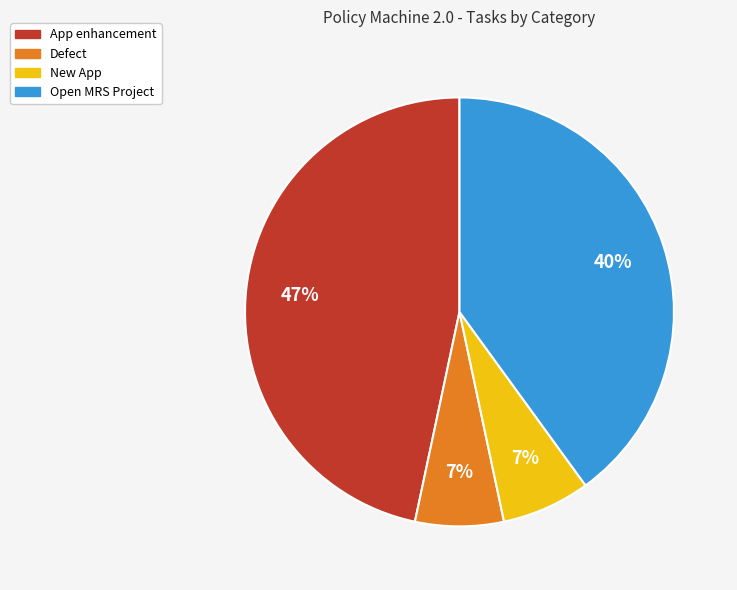

Do App enhancement and New App together represent more than half of the pie?

Yes